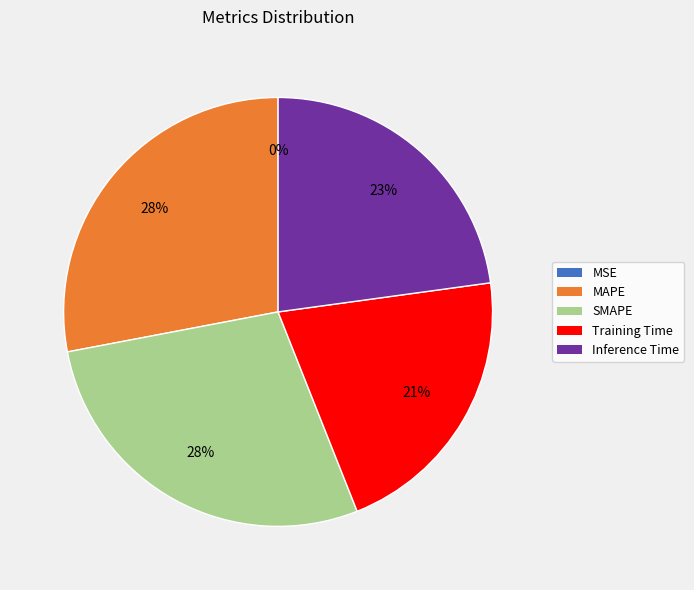

Is there a majority slice in this chart?

No